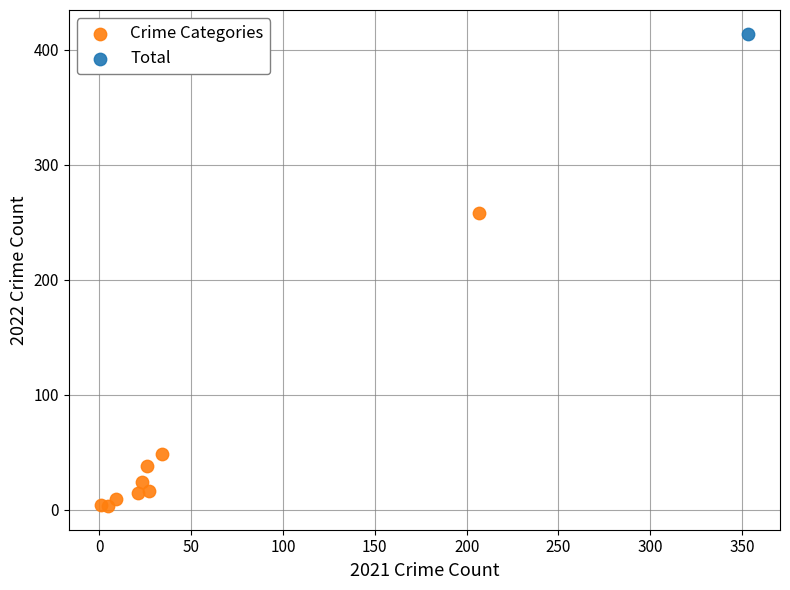

What are all the series names shown in the legend?

Crime Categories, Total